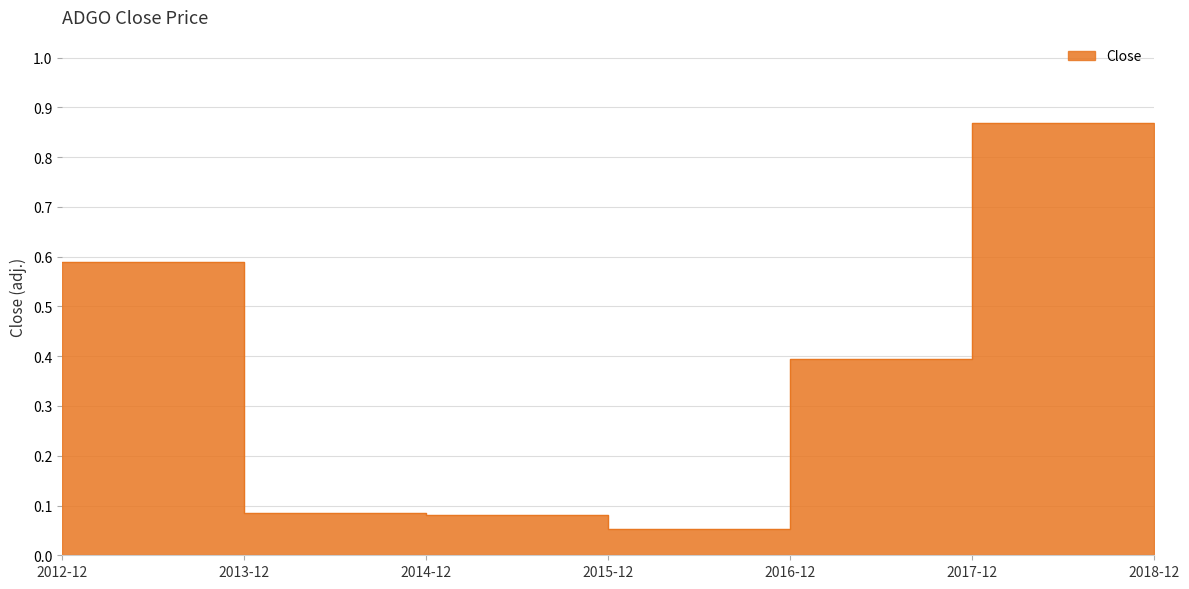

What is the sum of all values?

2.3